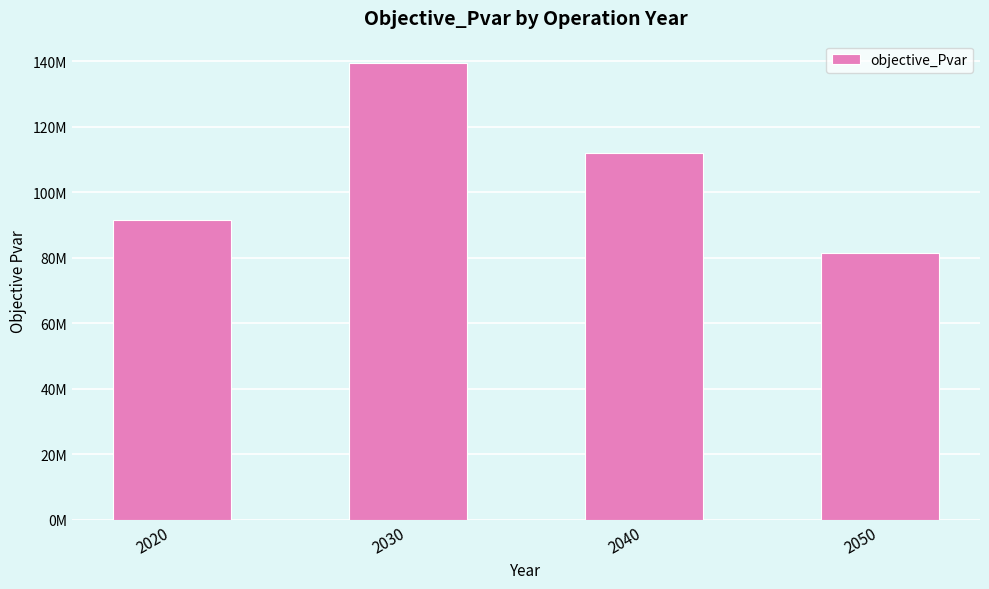

Reading right to left, list all the values displayed in this chart.

2050=81554931.9	2040=111989187.8	2030=139344666.6	2020=91662874.6